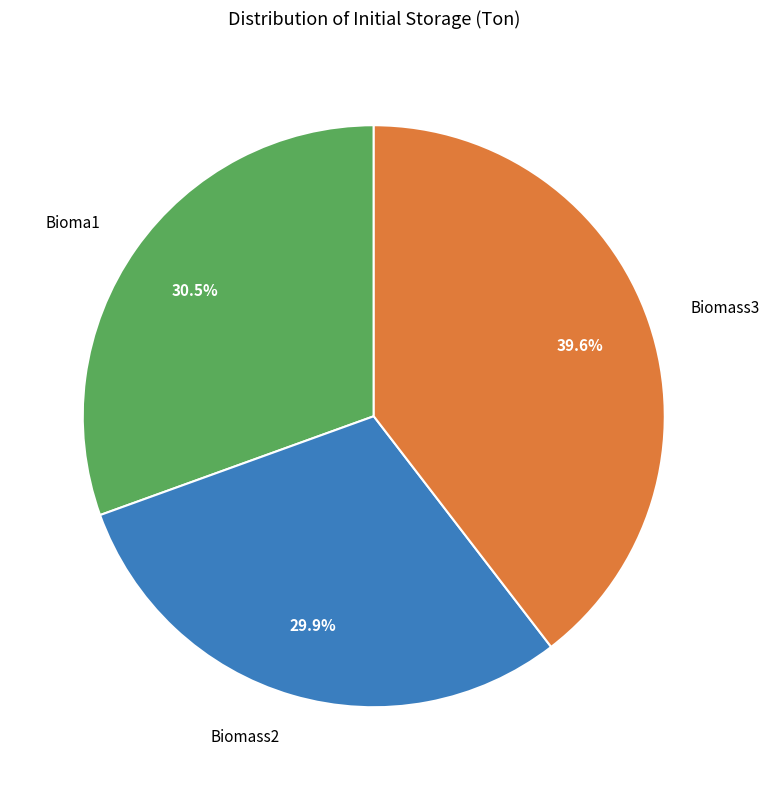

Between Biomass3 and Biomass2, which is larger?

Biomass3